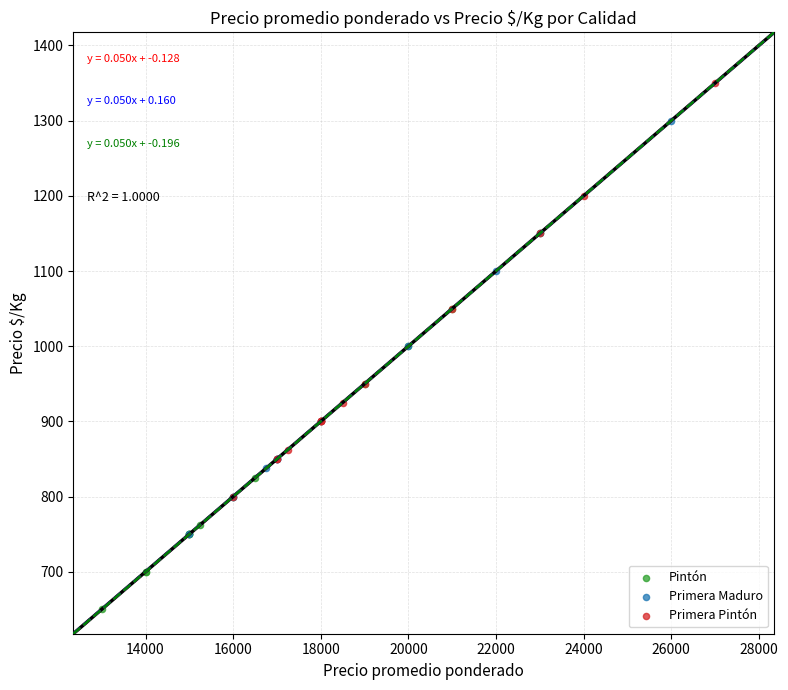

Which series contains the lowest Y value?

Pintón